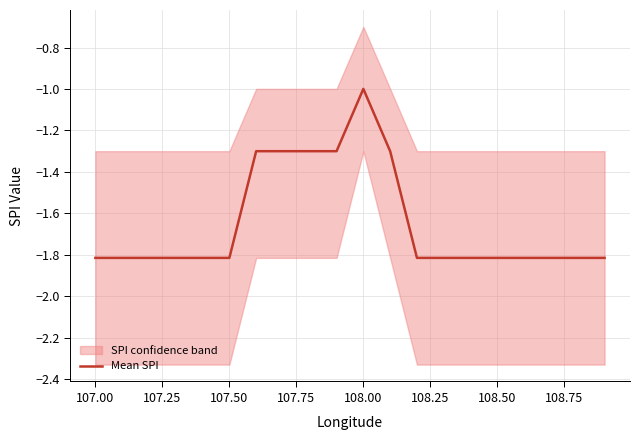

What is the maximum value shown in the chart?

-1.0